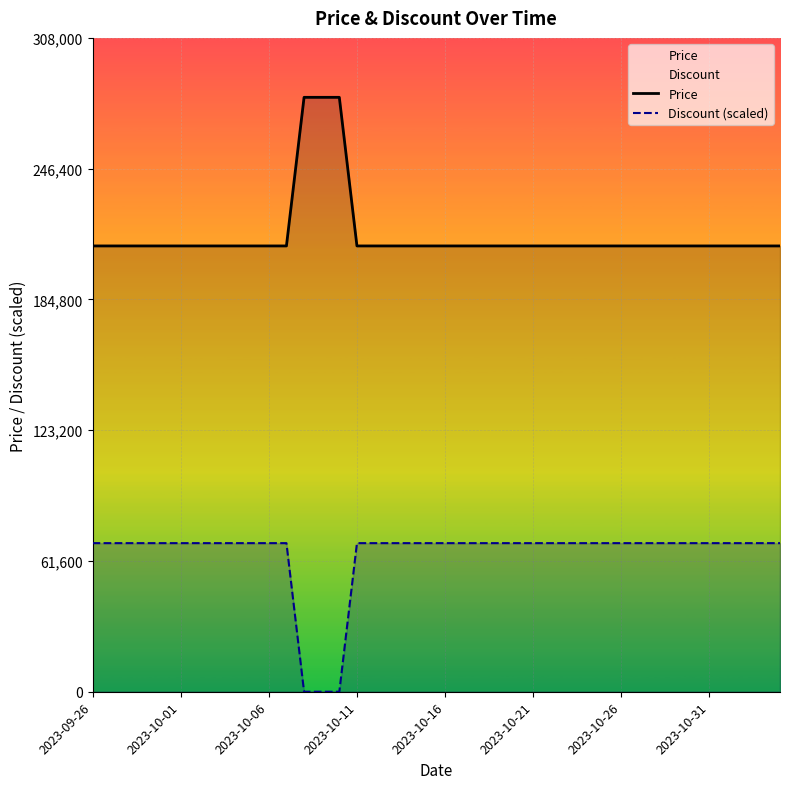

What are all the series names shown in the legend?

Price, Discount (scaled)